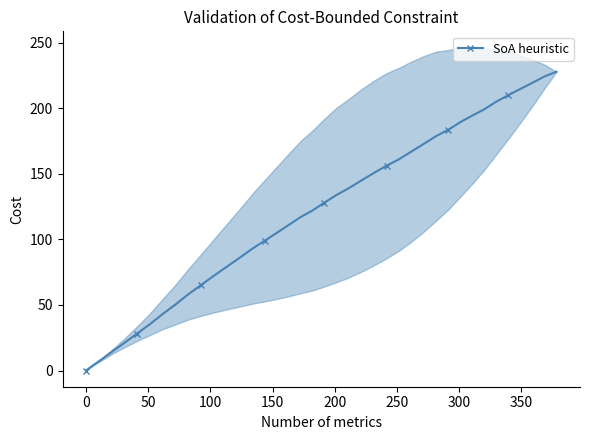

True or false: the data has more than 1 interior local peaks.

False